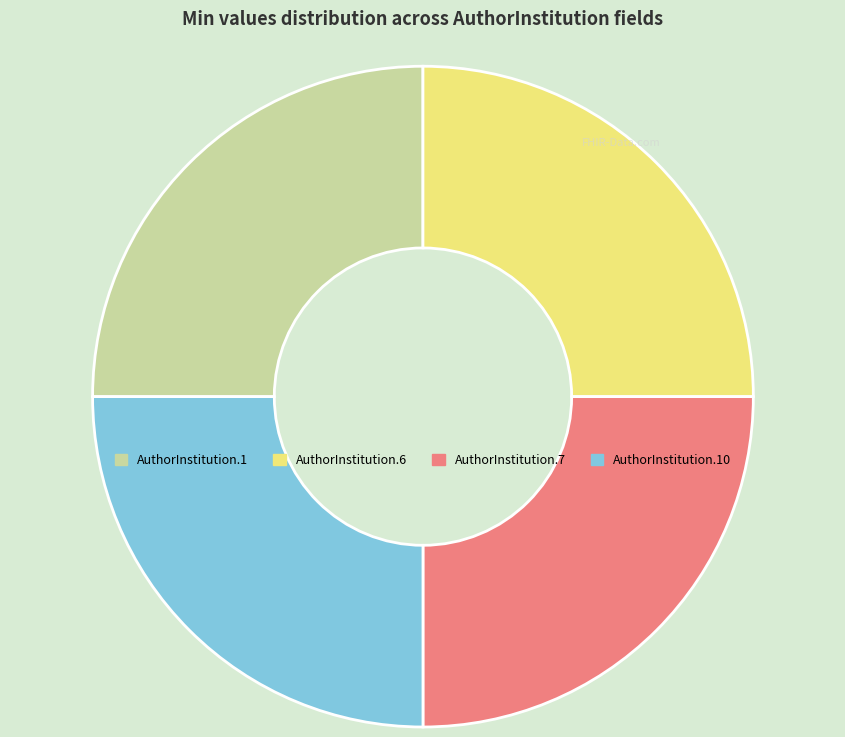

Does AuthorInstitution.7 account for over 50% of the chart?

No